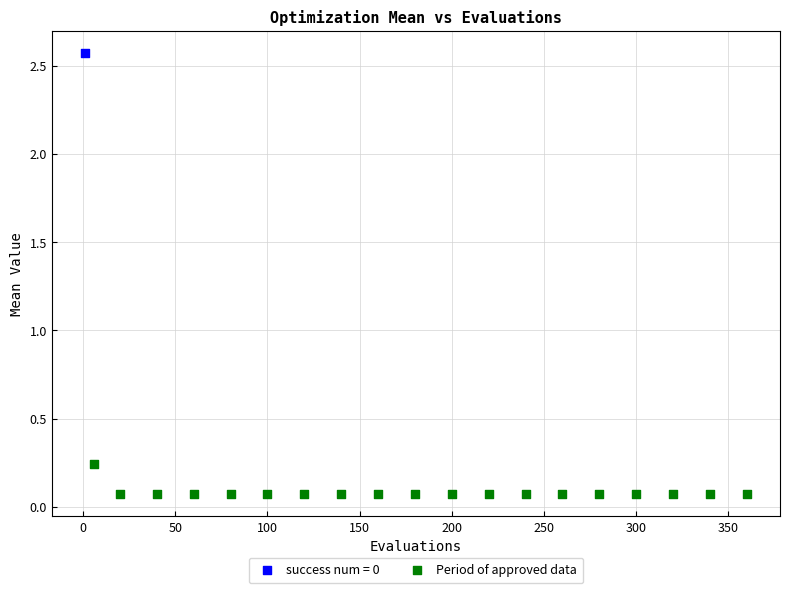

What are all the series names shown in the legend?

success num = 0, Period of approved data